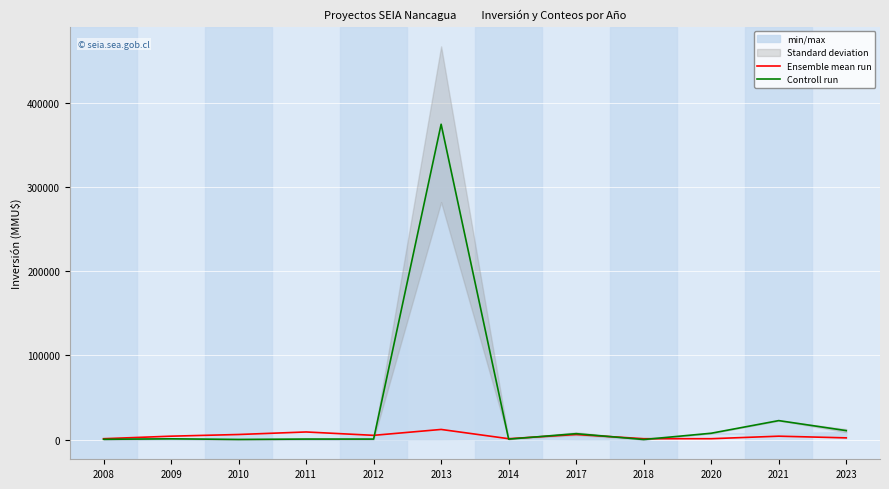

What is the total value across all series at 2017?

12976